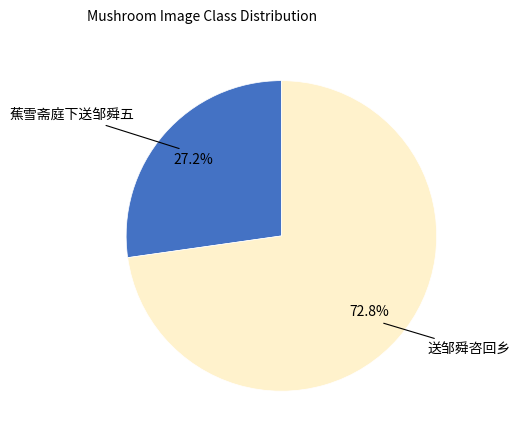

How many segments does this pie chart have?

2